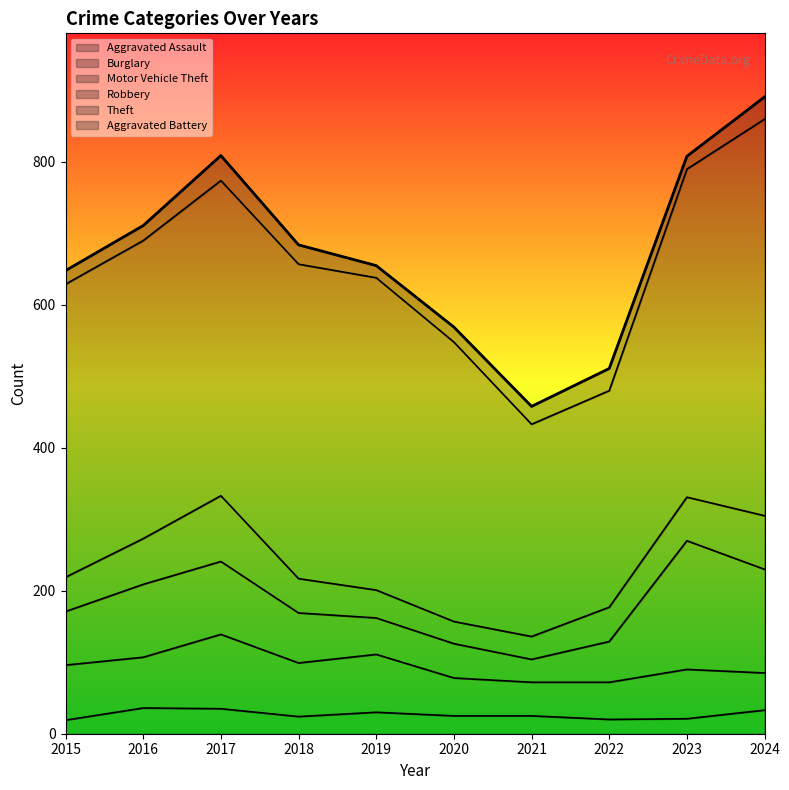

Is it true that Theft equals 472 at 2022?

False